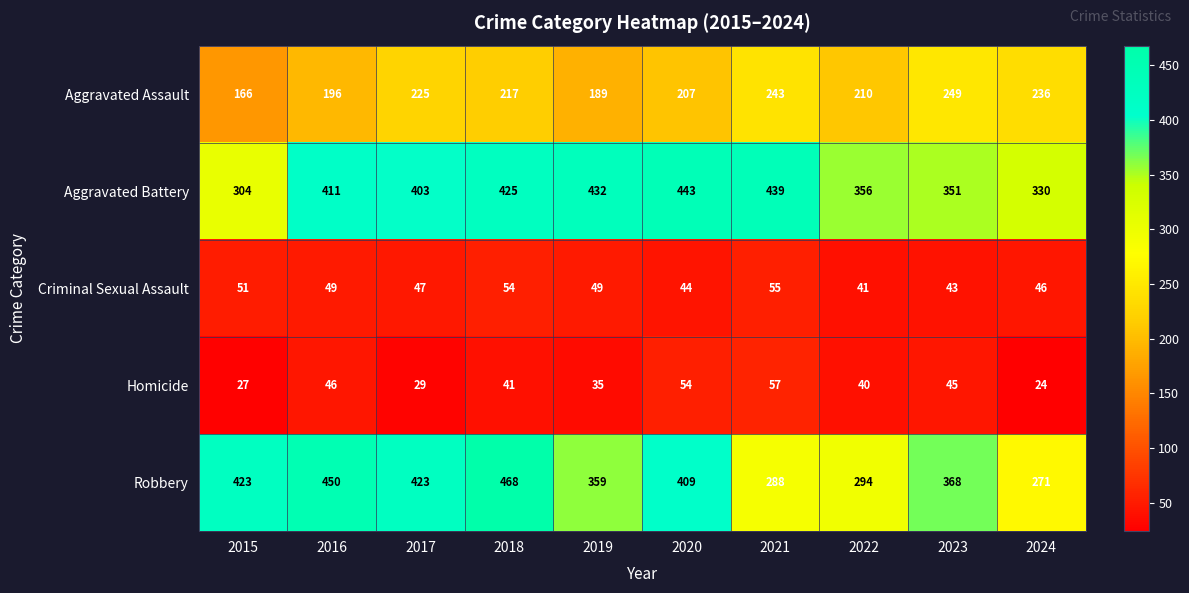

What is the smallest value displayed?

24